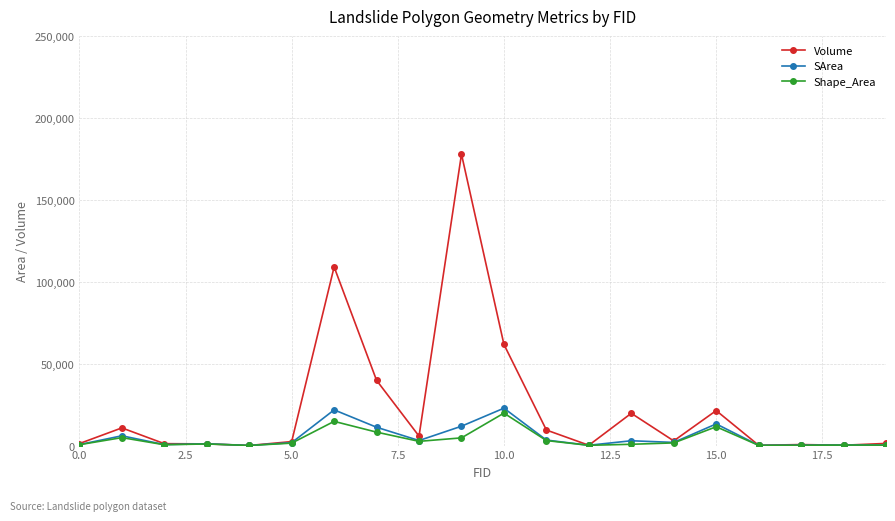

What is the sum of all Shape_Area values?

76553.0